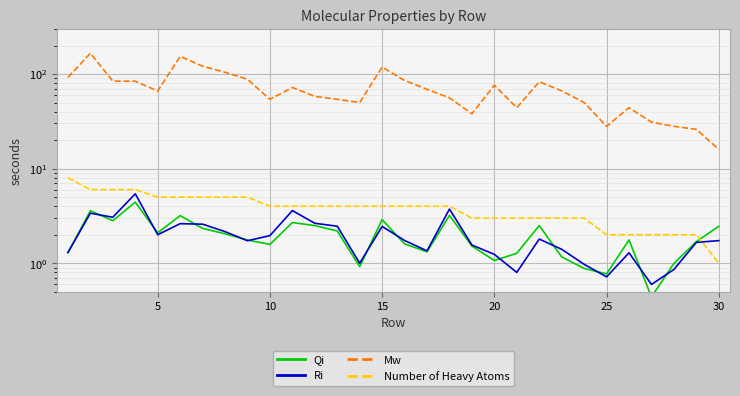

Is it true that Qi equals 0.3 at 23?

False